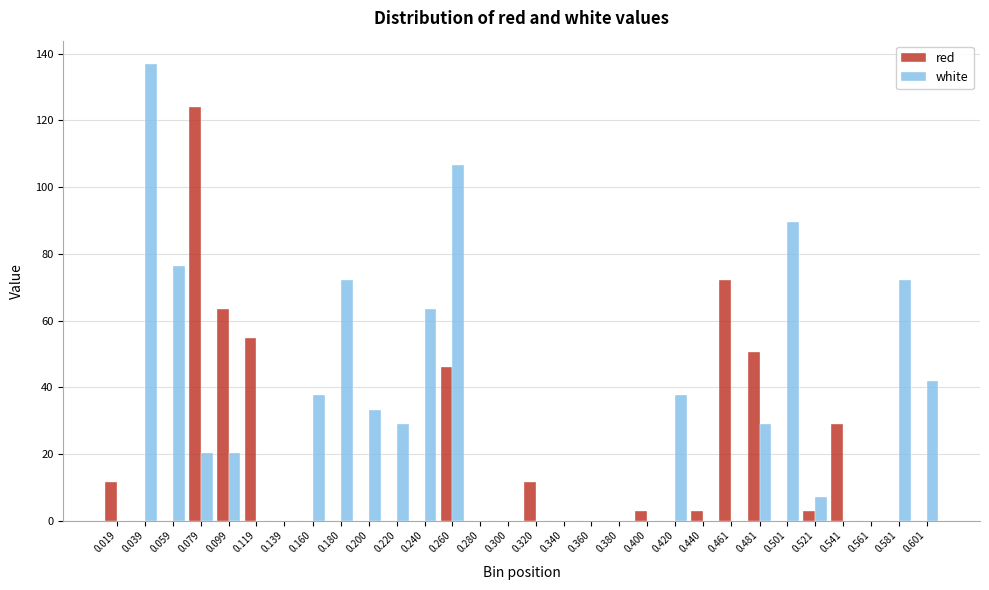

What is the highest value of the red series?

124.1